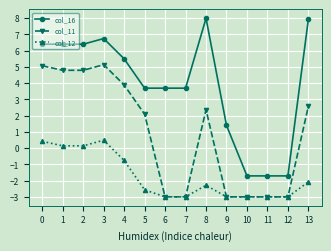

What is the difference between the maximum and minimum values in the col_16 series?

9.7